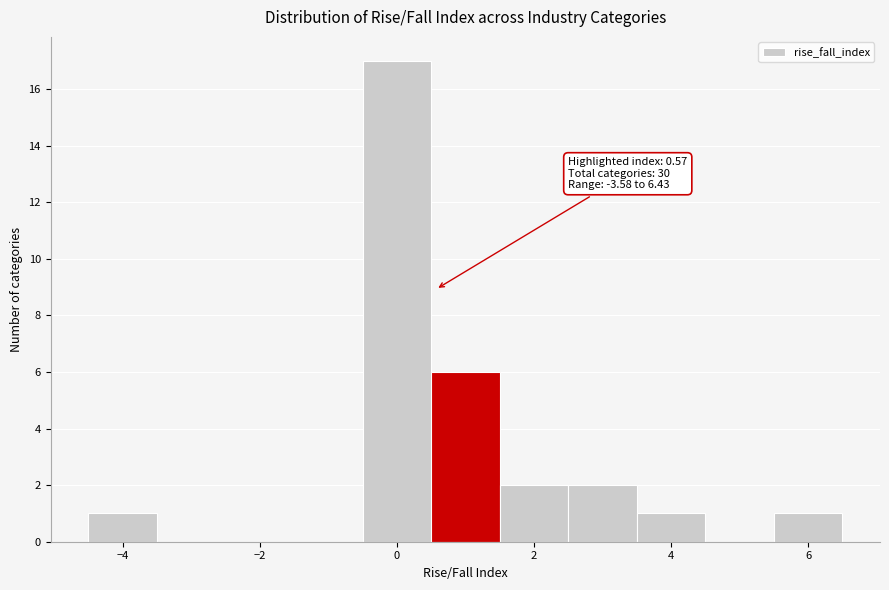

Over which range of the x-axis is the bar tallest?

-0.5 to 0.5